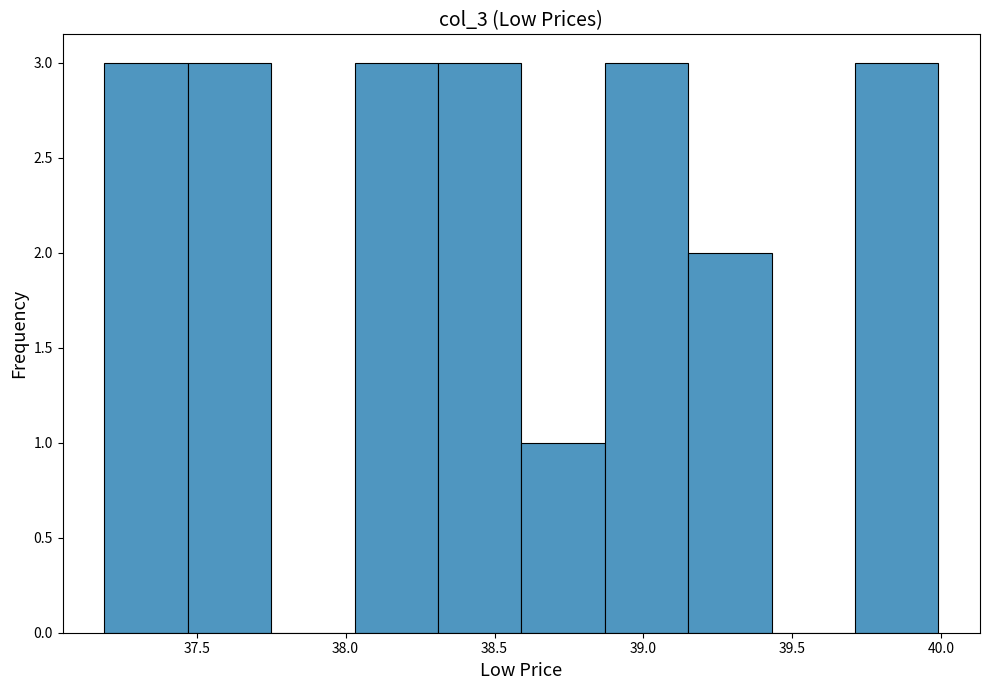

What is the height of the bar covering 38.03 to 38.31 on the x-axis? Neither the bar edges nor the heights are printed on the chart, so give them approximately, as read against the axes.

3